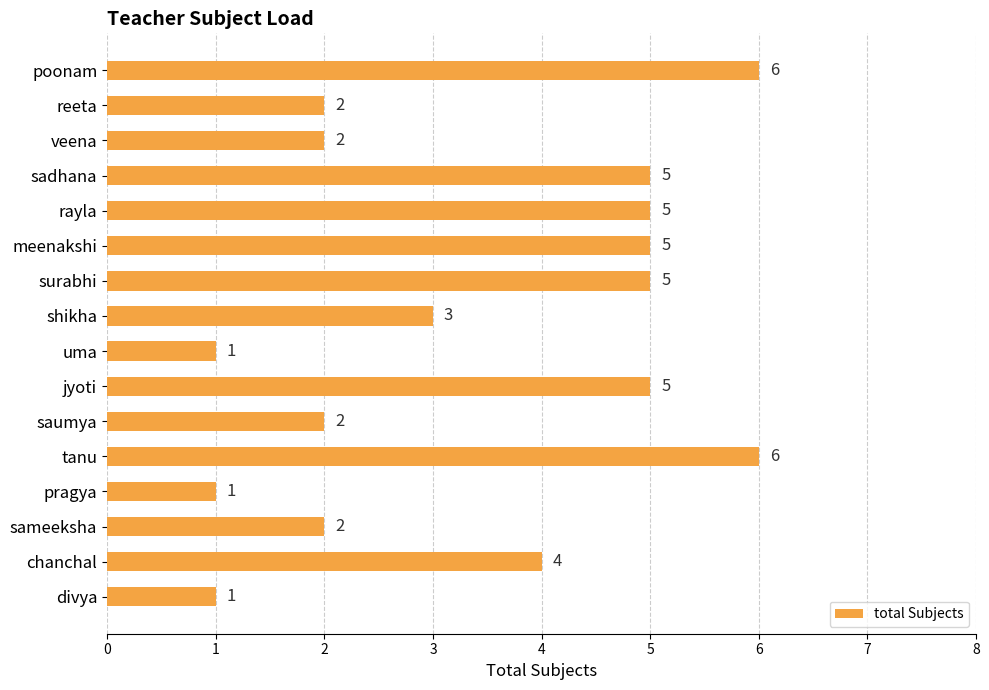

Does the chart contain stacked bars?

No